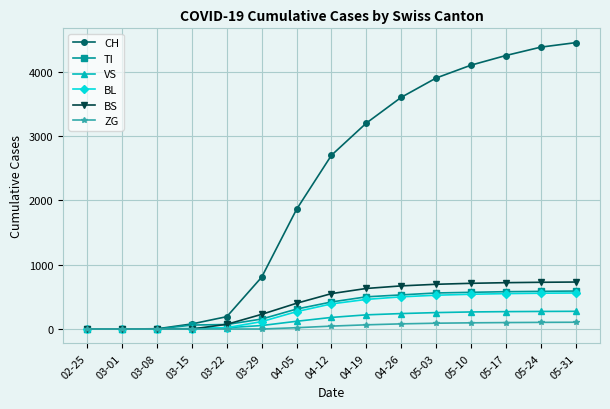

Read the BS value at 04-12, to the nearest 10.

550